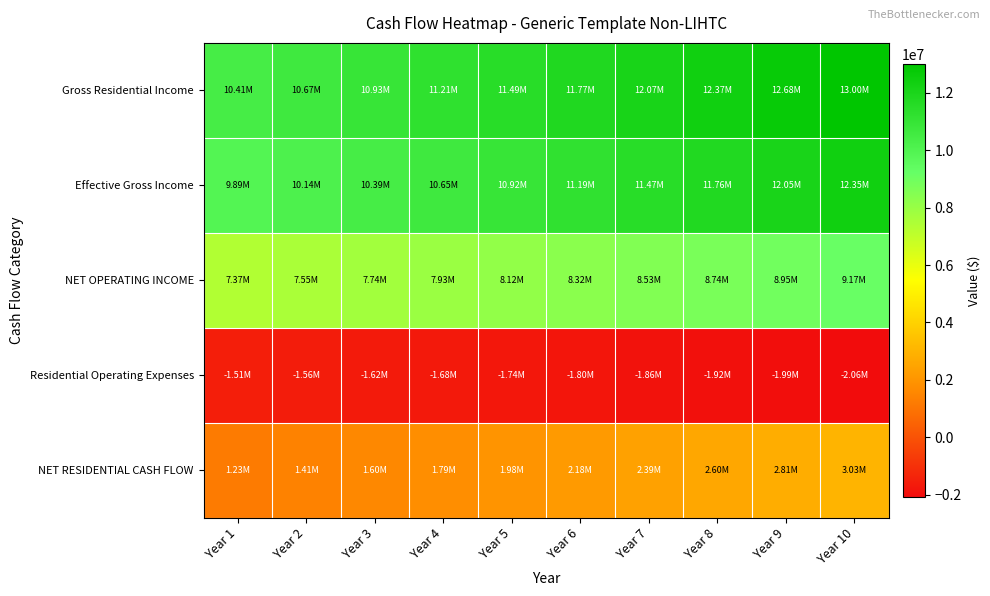

What is the spread (max minus min) of values at Year 1?

11917740.0